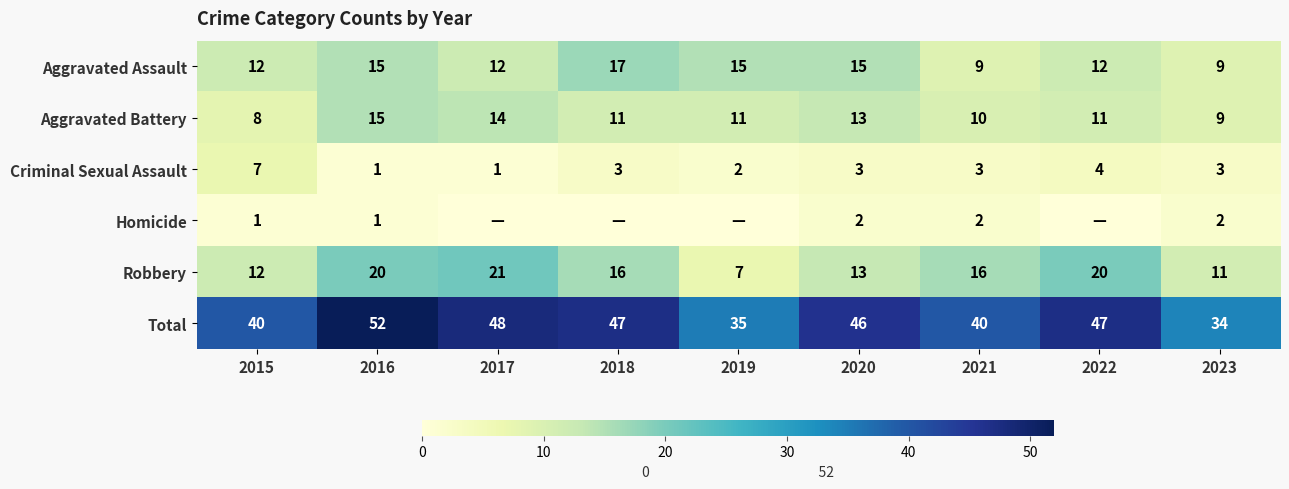

Which has a higher value, 2015 or 2021?

2015